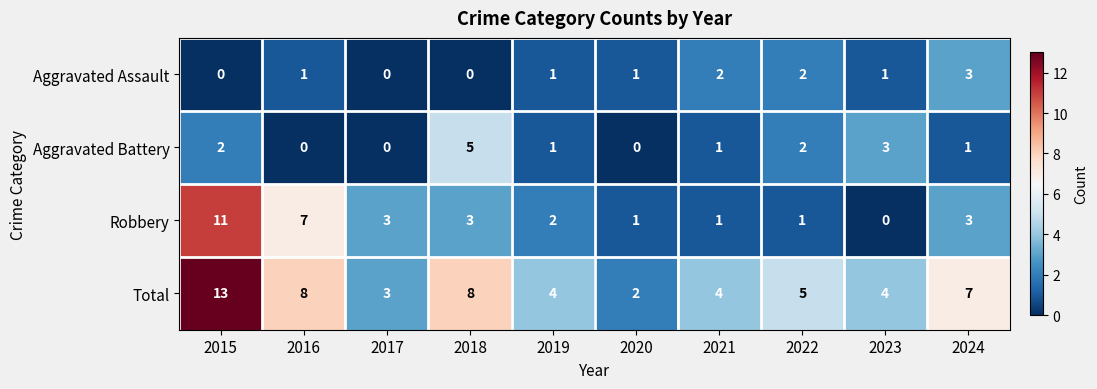

Where does the Total series first go above 5?

2015